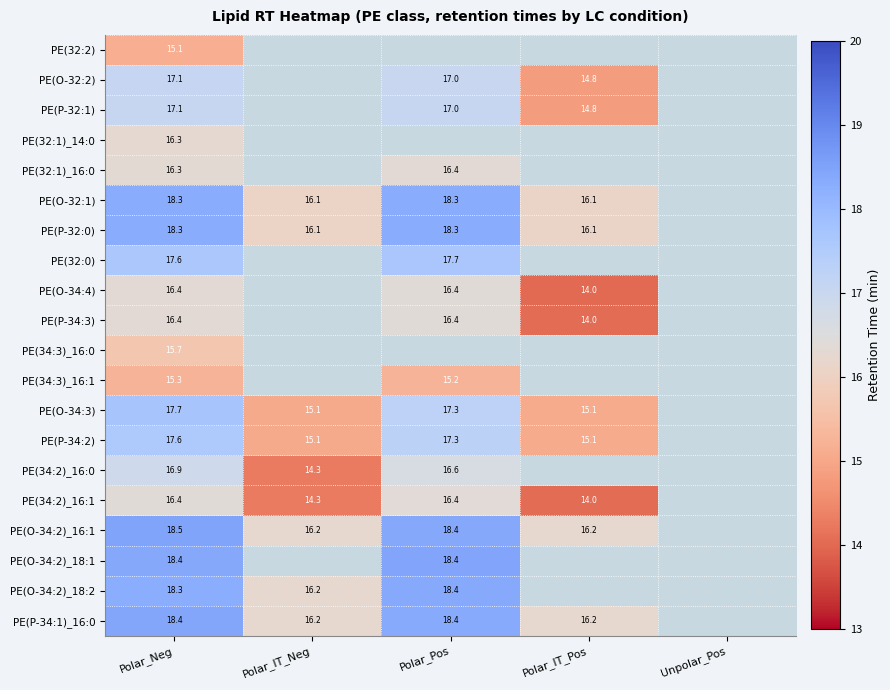

How many categories are shown in the chart?

5